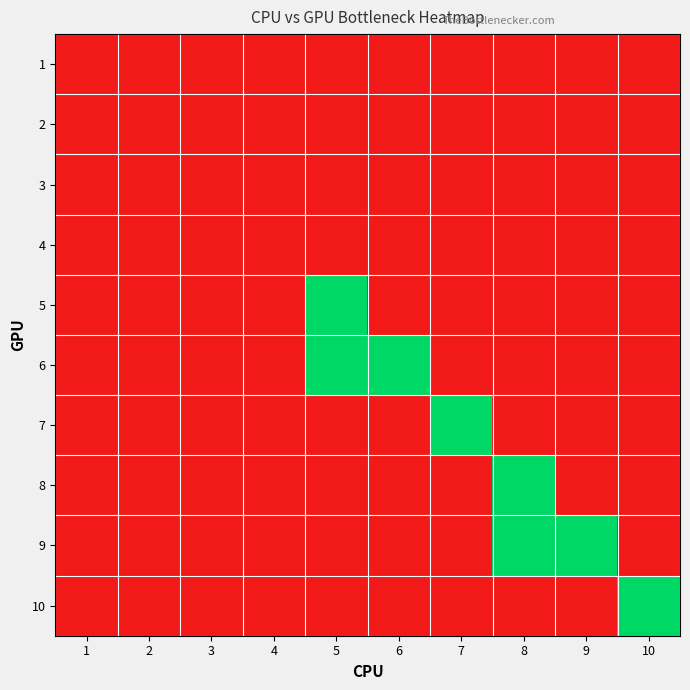

At which category is the sum across all series the highest?

5